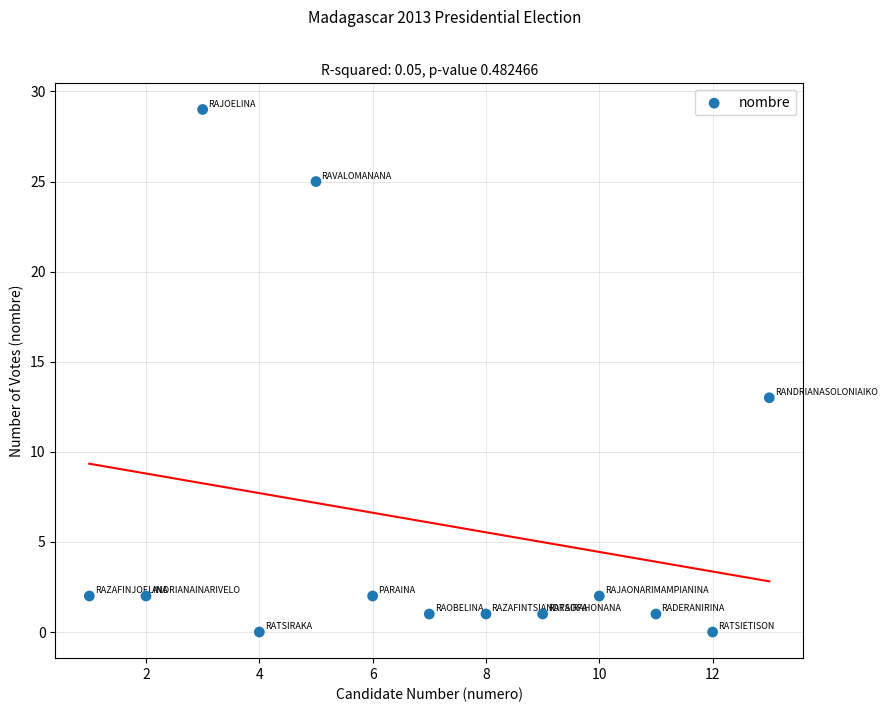

What Y value in the scatter plot is closest to 14?

13